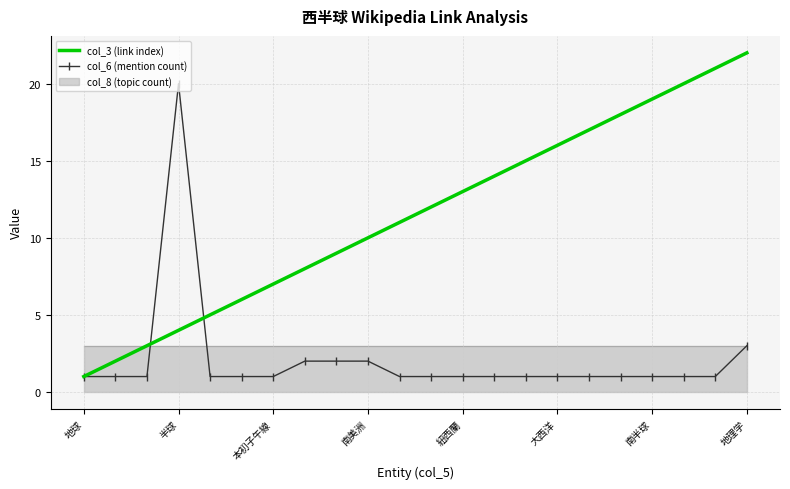

At which label does col_6 (mention count) reach its peak?

半球